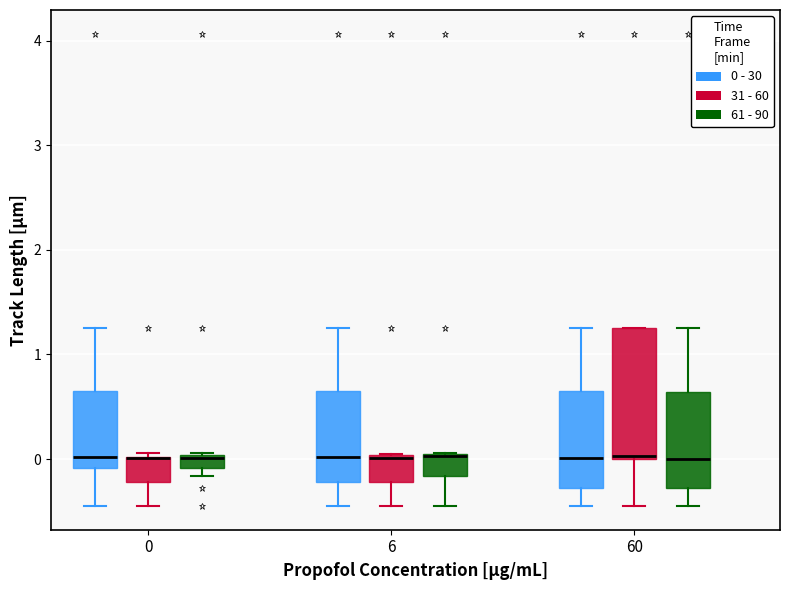

Where is the lower edge of the box for 0 (61 - 90) on the y-axis? The values are not printed on the chart, so give them approximately, as read against the axis.

-0.1